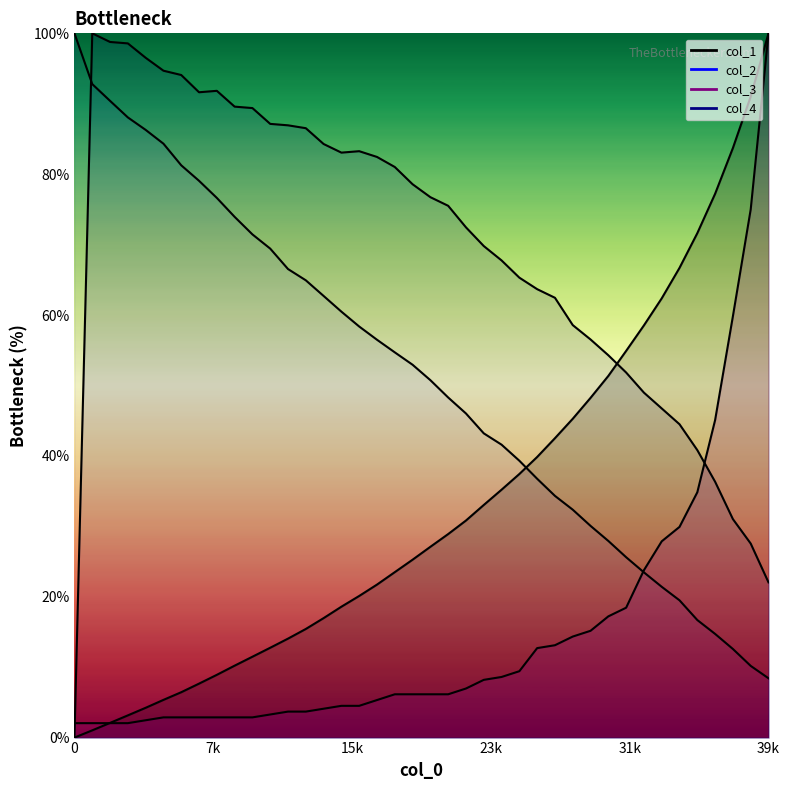

How many times do col_4 and col_2 cross each other?

1